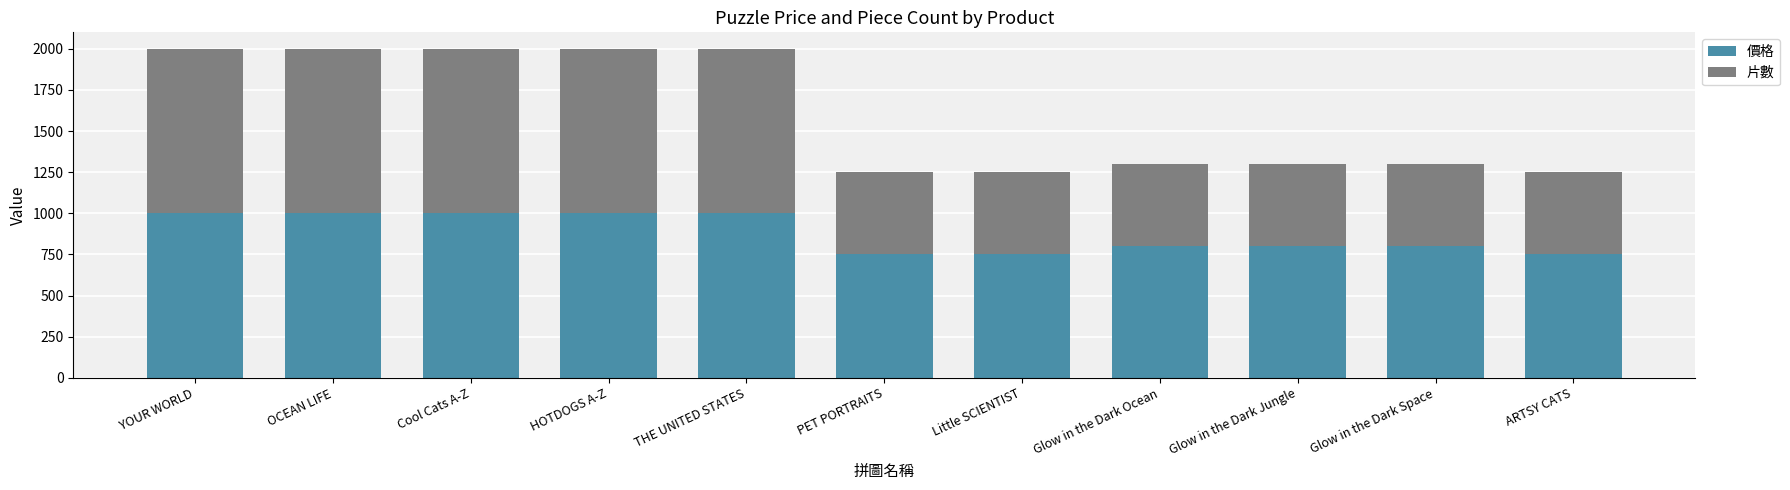

What is the total value across all series at Little SCIENTIST?

1250